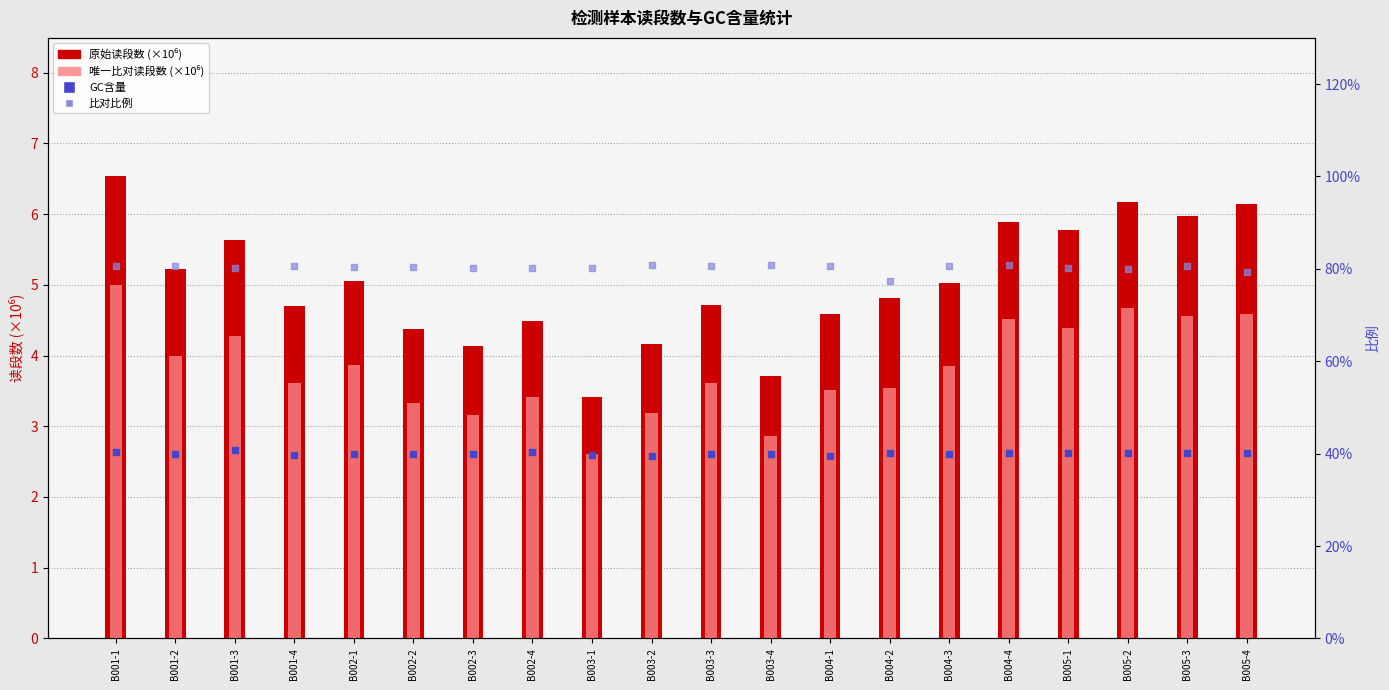

At which category is the sum across all series the highest?

B001-1